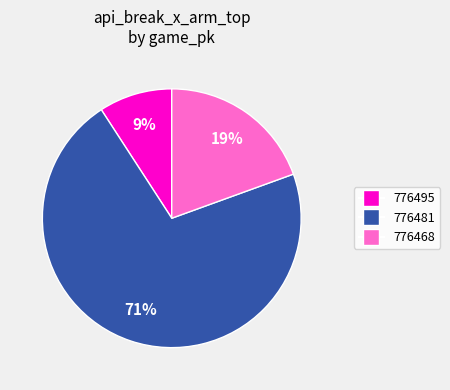

Does 776481 account for over 50% of the chart?

Yes